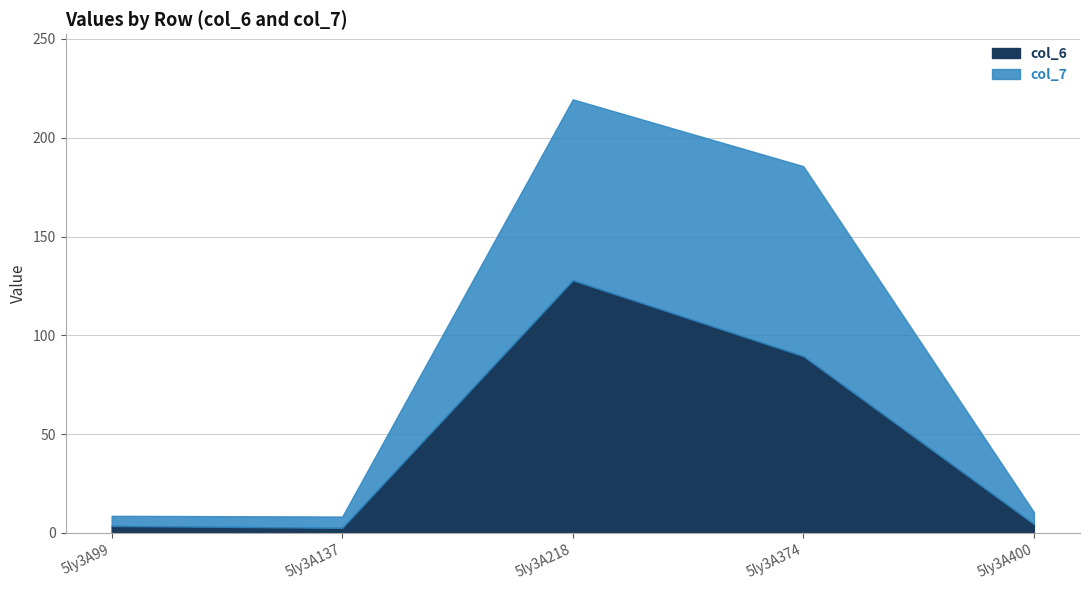

At how many categories does at least one series exceed 153?

2